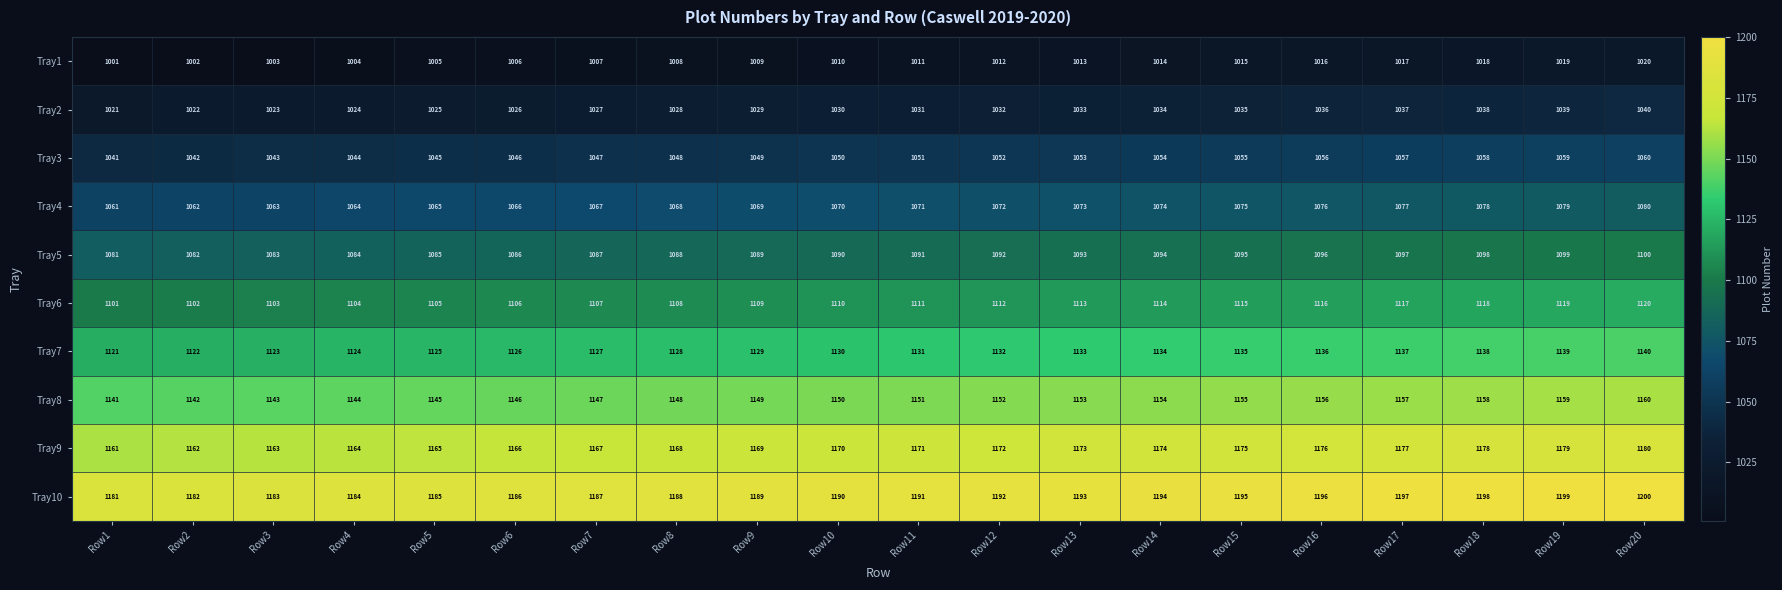

What is the difference between the Tray7 values at Row16 and Row10?

6